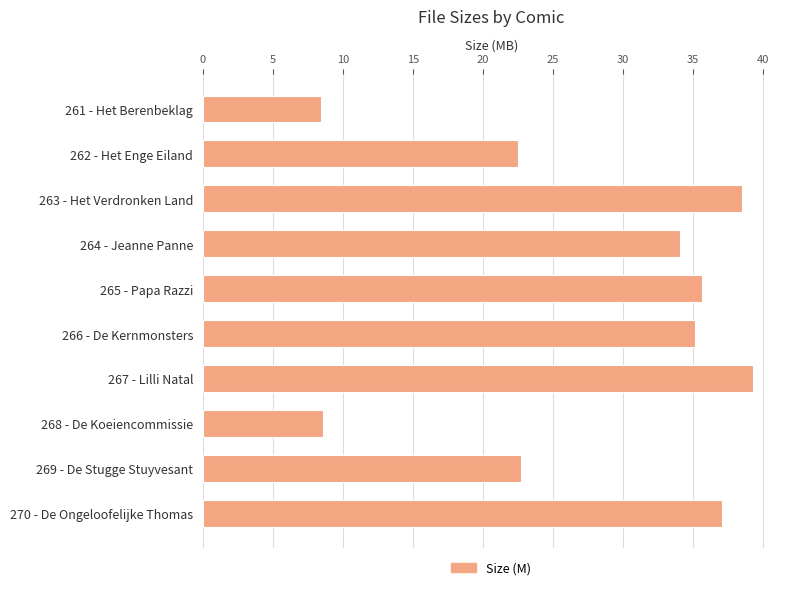

What is the sum of all values?

282.2